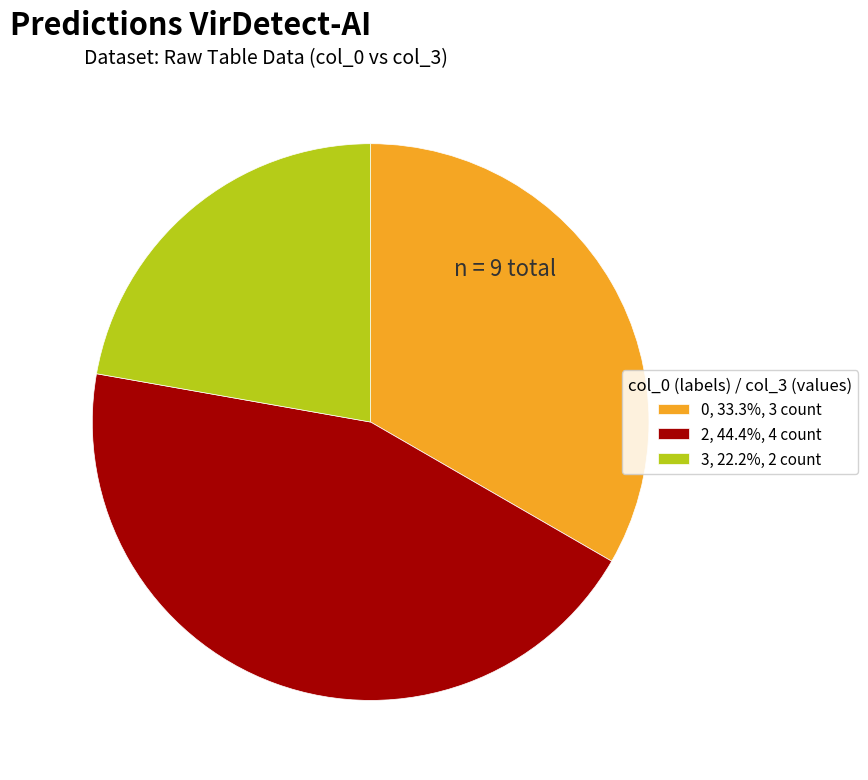

Do 3, 22.2%, 2 count and 0, 33.3%, 3 count together represent more than half of the pie?

Yes